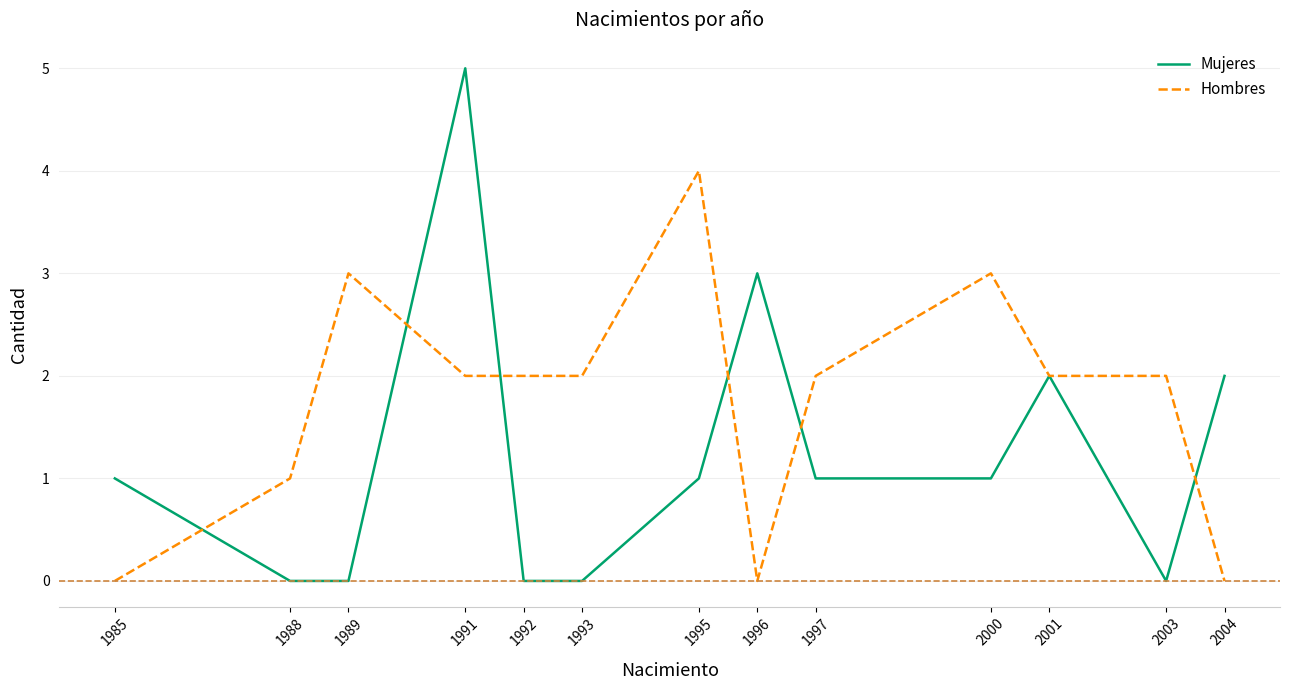

True or false: Hombres and Mujeres intersect in this chart.

True